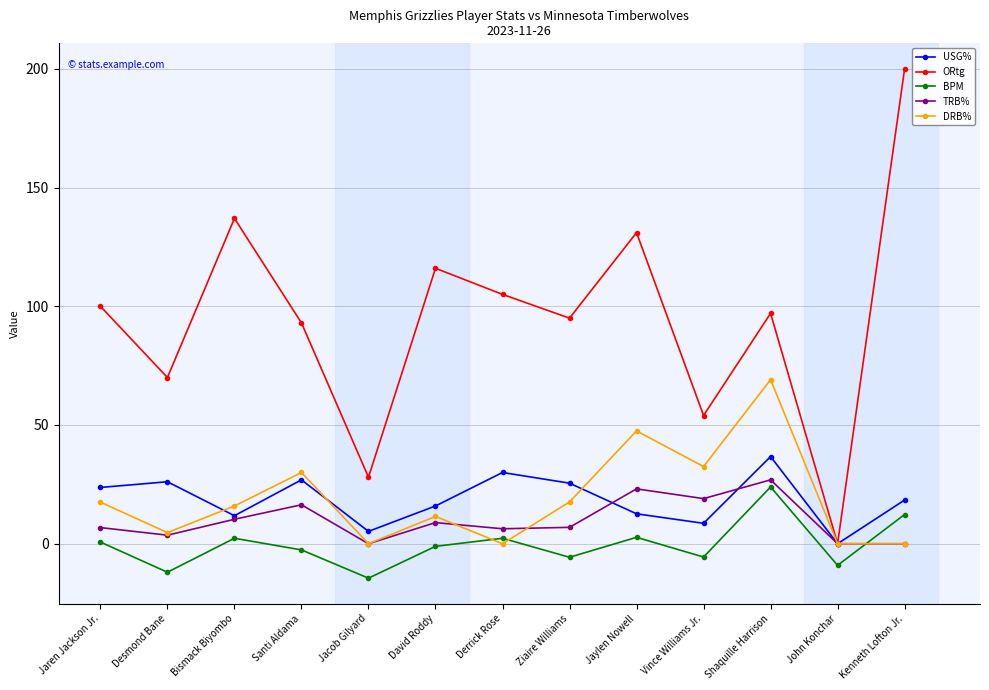

What is the difference between the highest and lowest values at Jacob Gilyard?

42.5